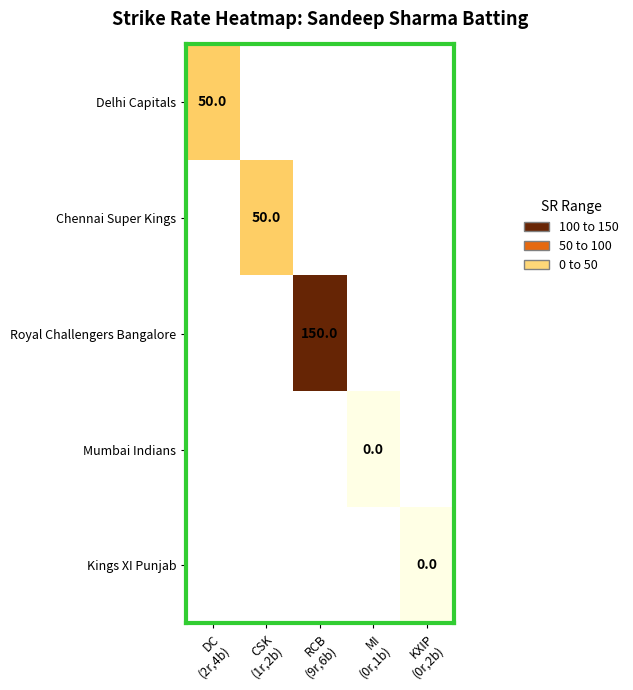

True or false: Royal Challengers Bangalore has a value of 150.0 at RCB (9r,6b).

True